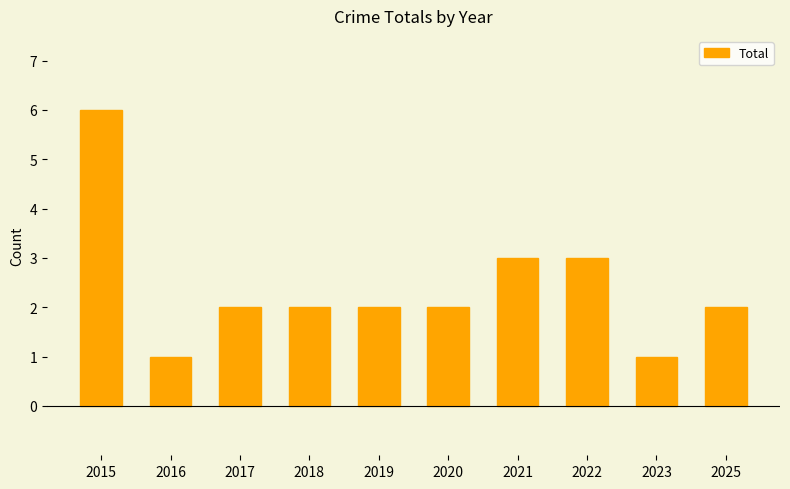

Where does the data first go above 2?

2015